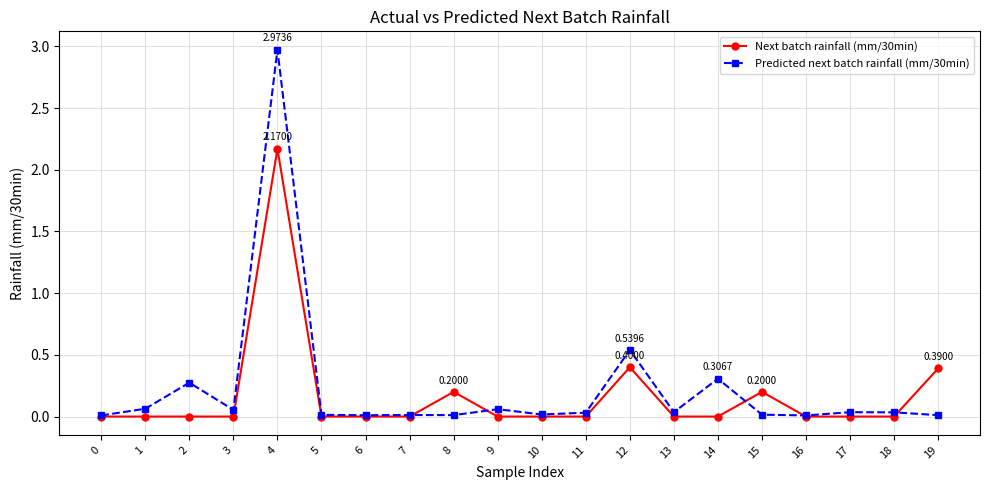

What is the spread (max minus min) of values at 2?

0.3